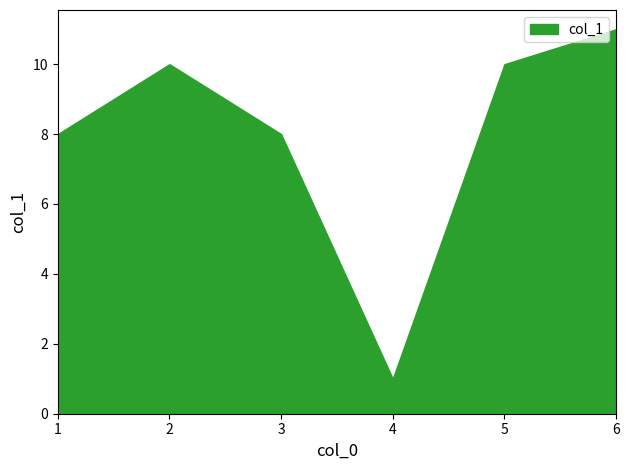

What value does the data have at 1, to the nearest 10?

10